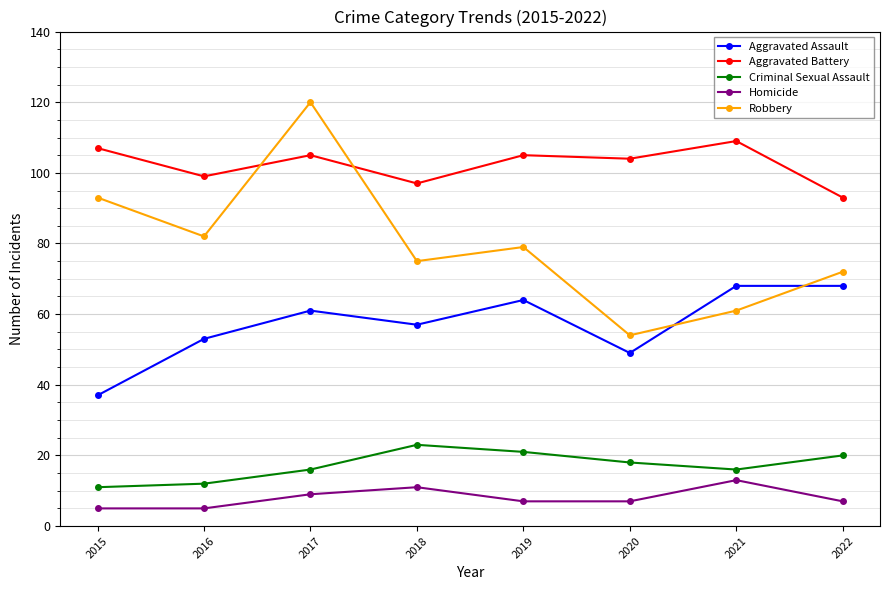

Which category has the highest value across all series?

2017